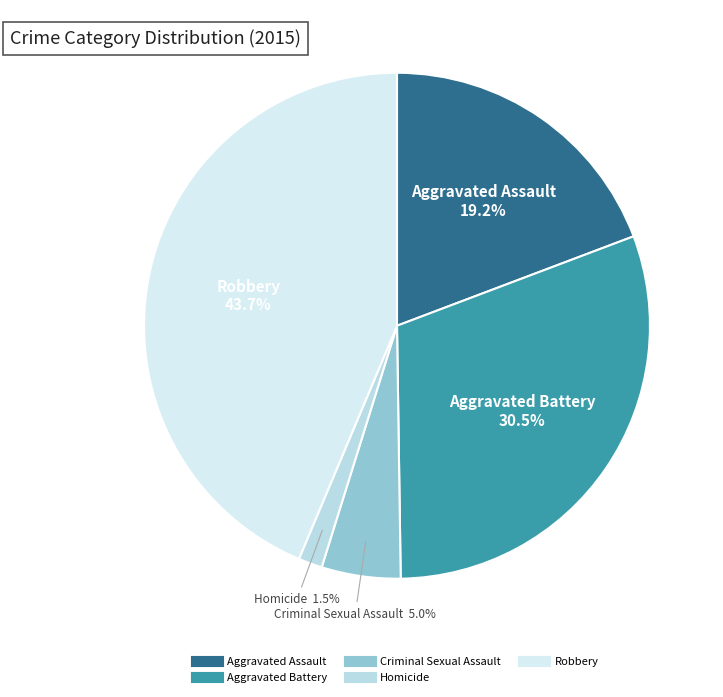

Which has a higher value, Aggravated Battery or Aggravated Assault?

Aggravated Battery